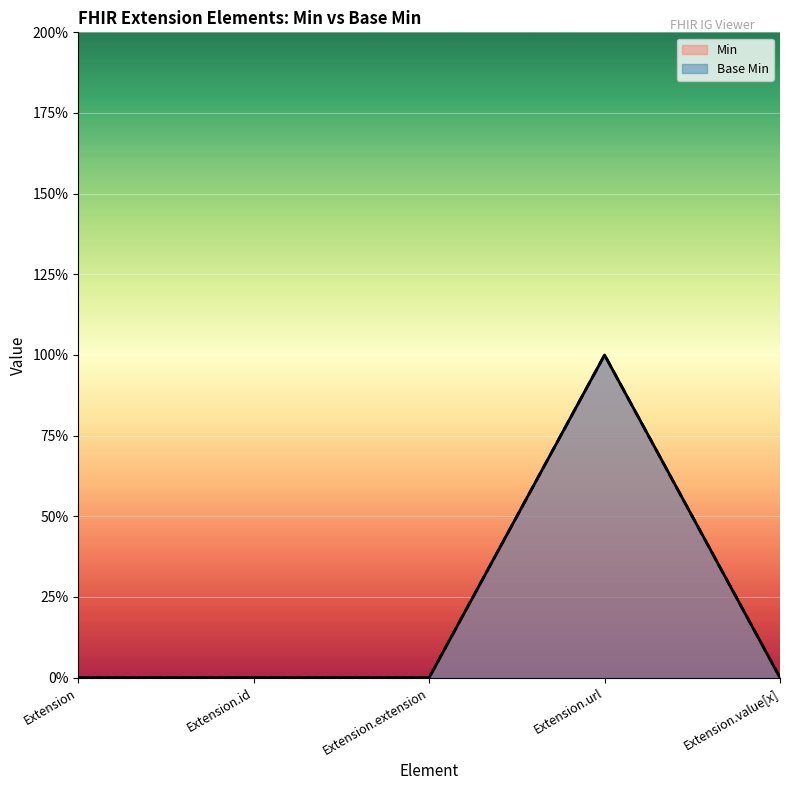

The Base Min series shows 1 at Extension.url. True or false?

False